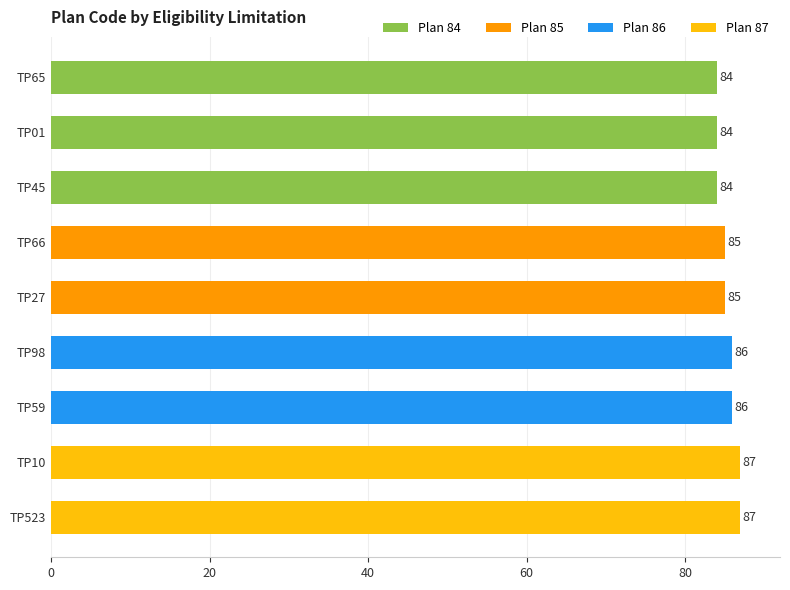

Approximately how many times larger is the value at TP45 compared to TP66?

1.0